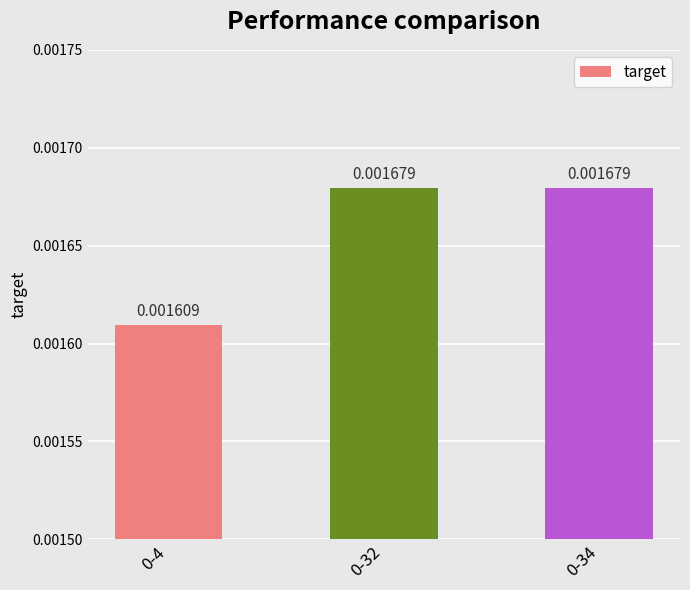

Between 0-32 and 0-34, which is larger?

0-32